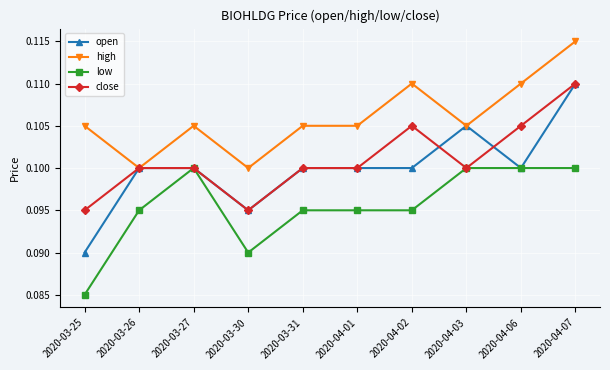

Count the number of data series in this chart.

4